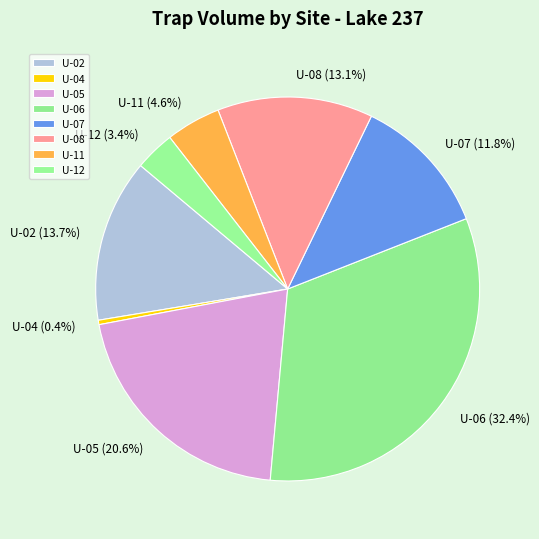

How many slices are in this pie chart?

8